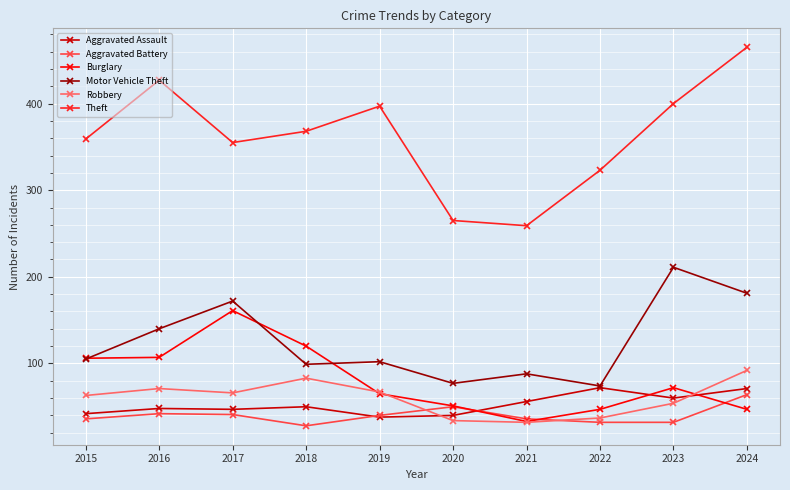

How many data points in Aggravated Battery are less than 40?

5